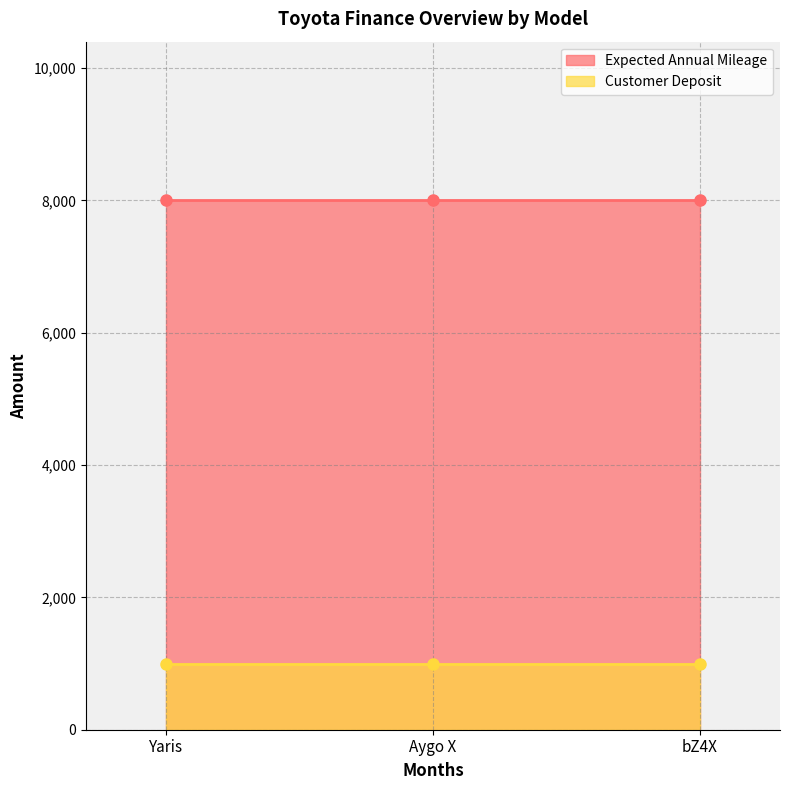

What is the spread (max minus min) of values at Aygo X?

7000